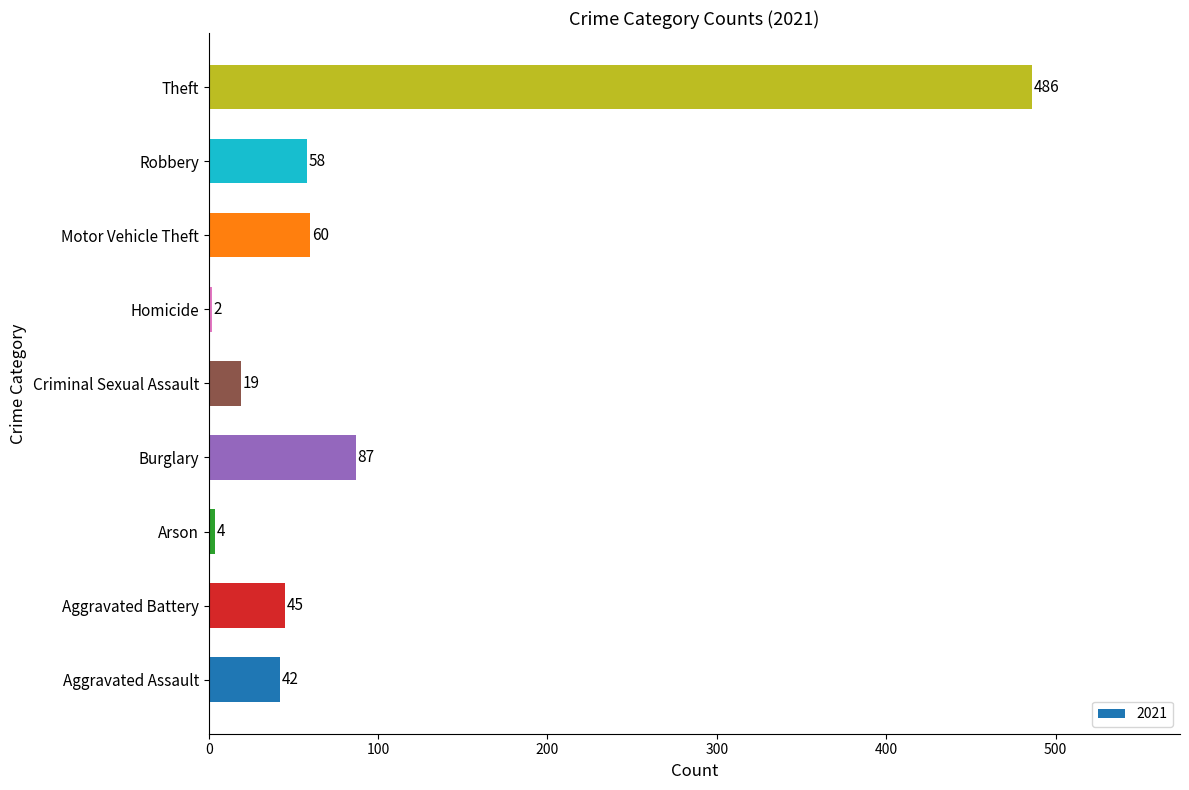

What is the maximum value shown in the chart?

486